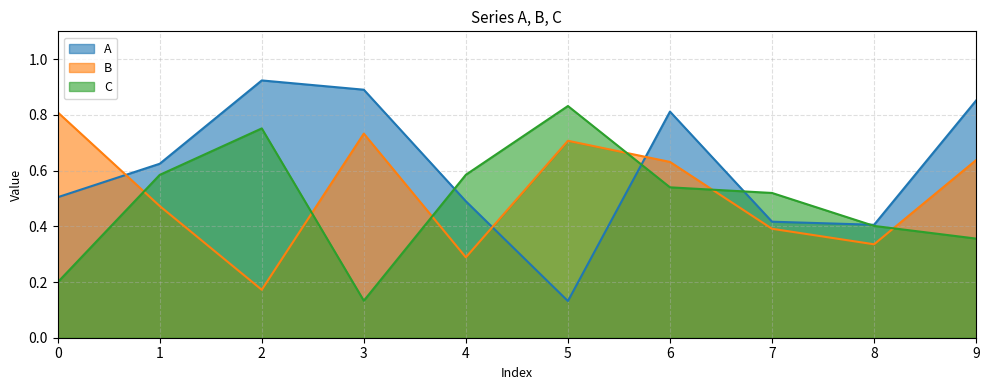

At which label is B closest to 0?

2